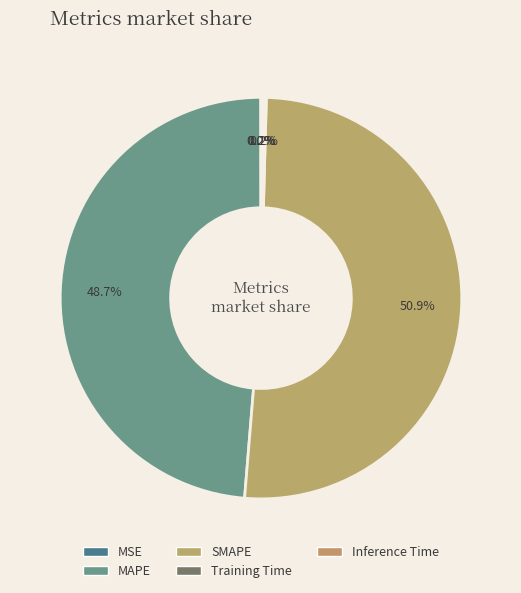

True or false: SMAPE accounts for 41% of the total.

False